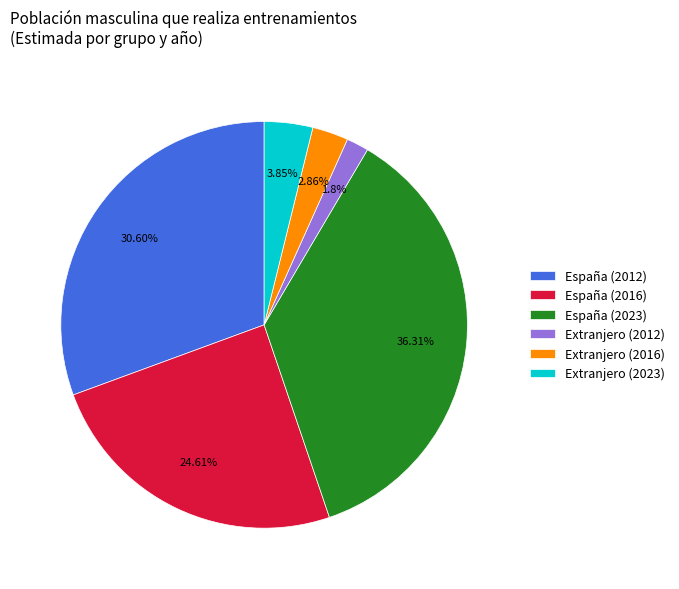

Approximately how many times larger is the value at Extranjero (2016) compared to Extranjero (2023)?

0.7